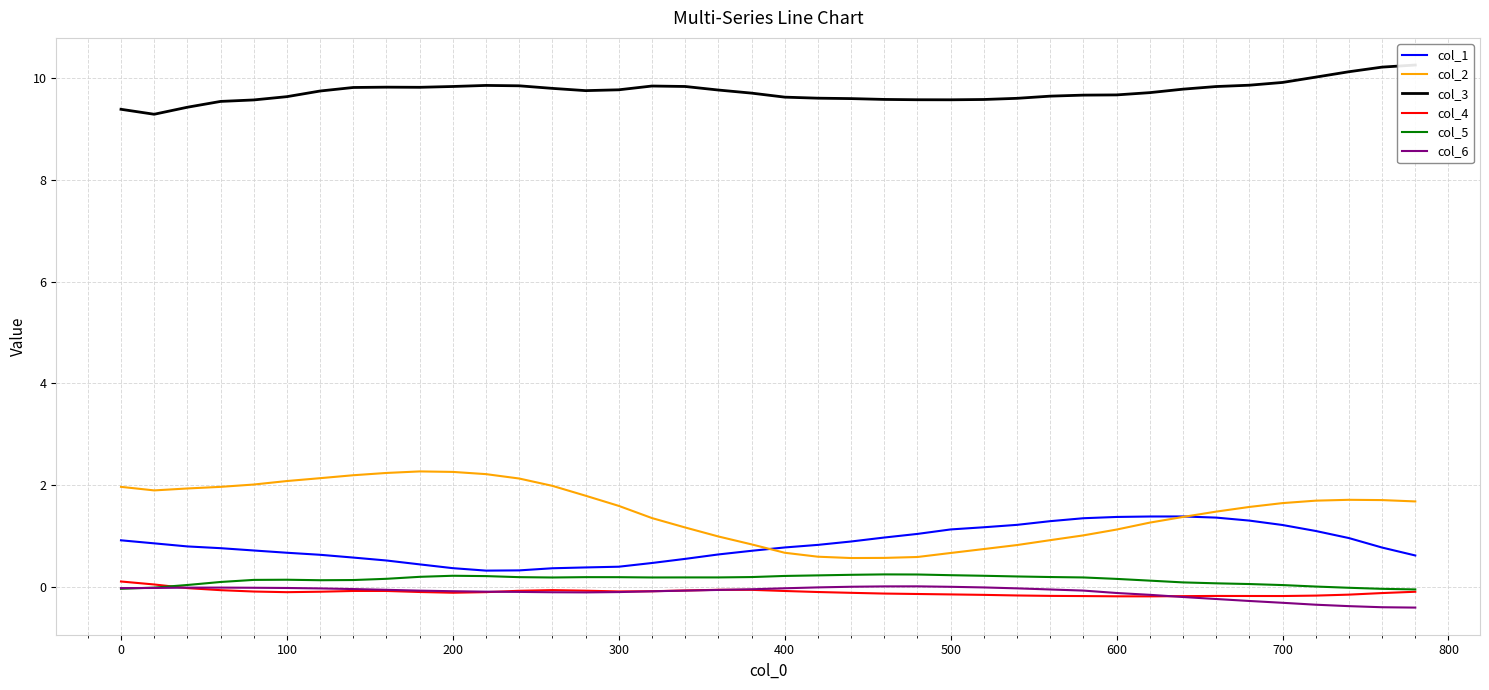

True or false: col_1 and col_4 intersect in this chart.

False